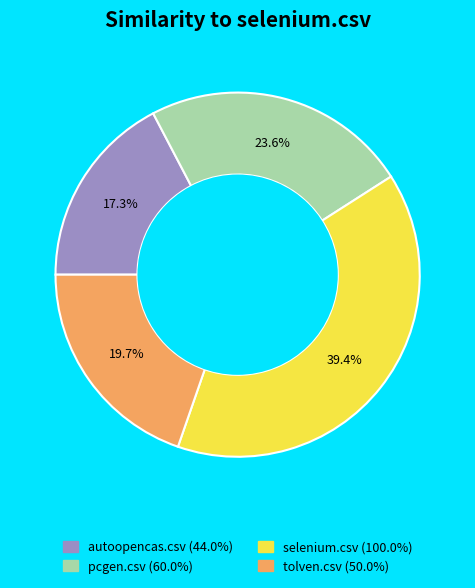

The selenium.csv slice represents 32% of the pie. True or false?

False